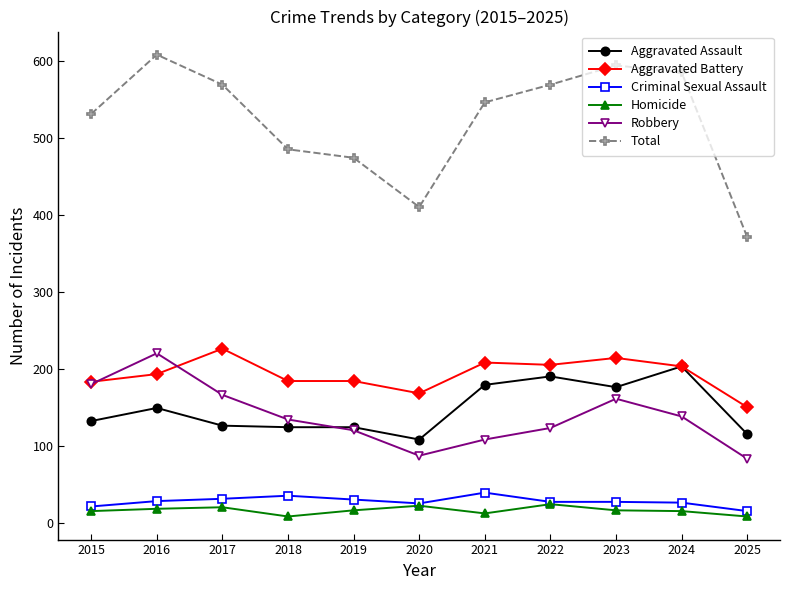

Which series changed the most between 2018 and 2022?

Total